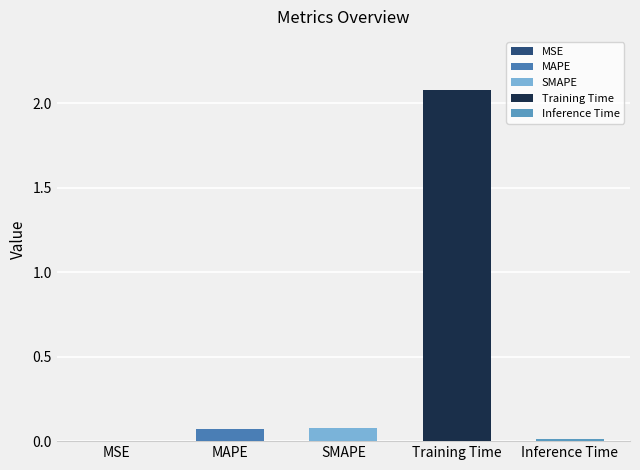

At which category does the chart reach its minimum across all series?

MSE